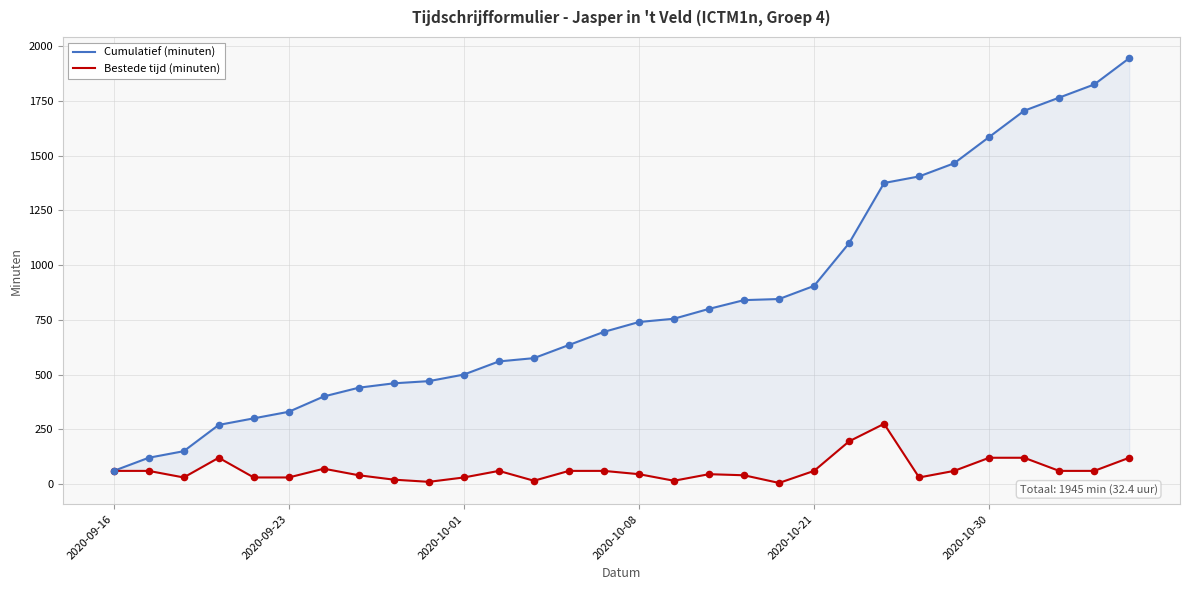

At how many categories does at least one series exceed 437?

23